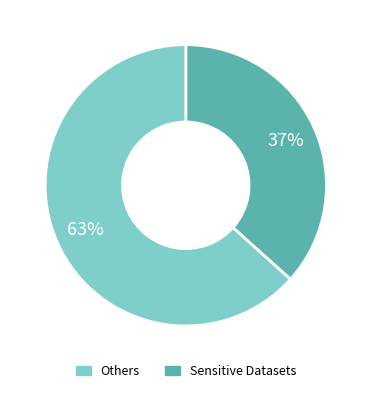

Does any single category account for the majority?

Yes